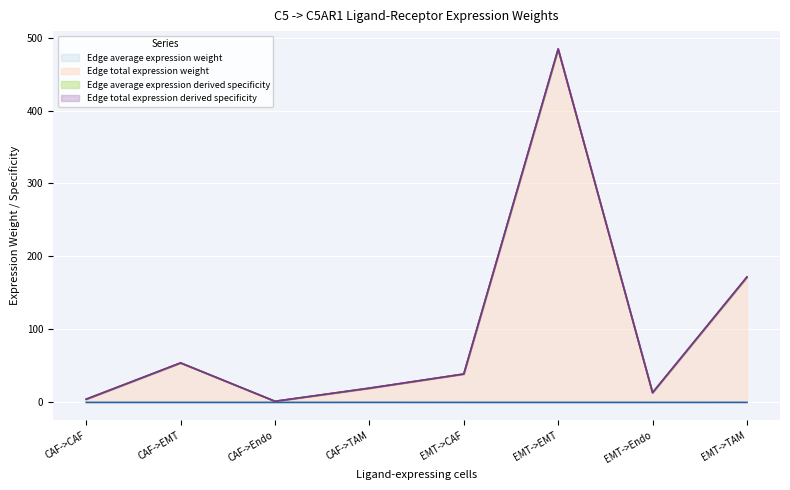

What is the value of the Edge total expression derived specificity point at the 7th from the left?

13.3